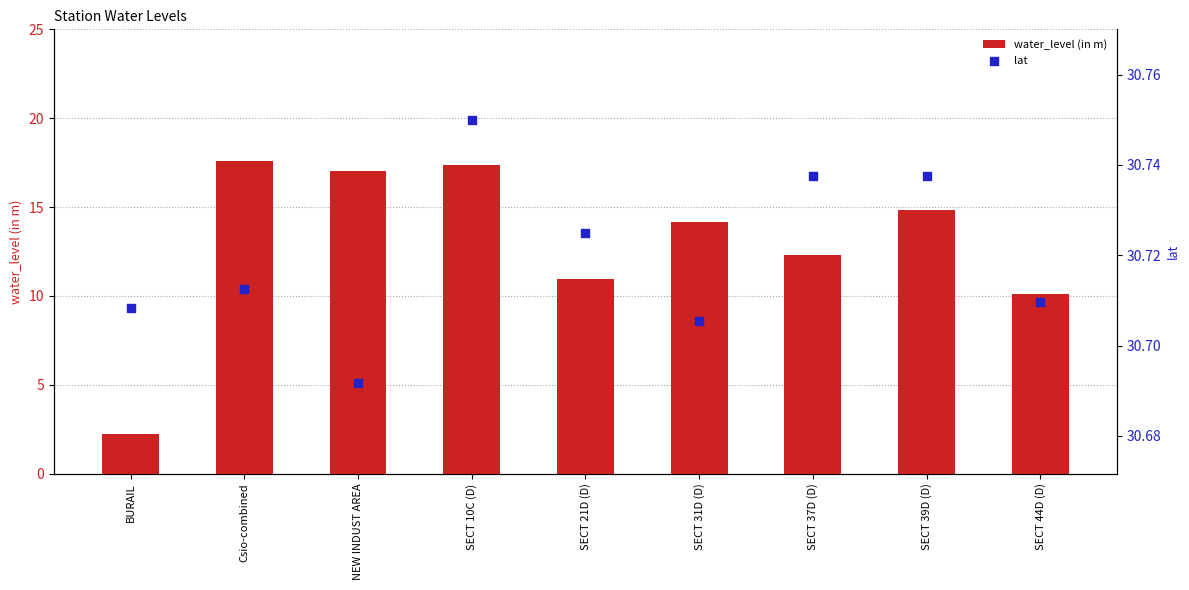

Which series has the widest spread of Y values?

water_level (in m)